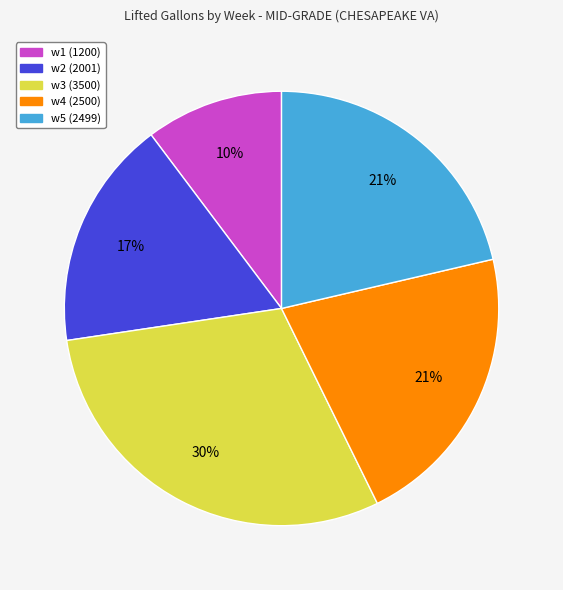

Between w4 (2500) and w1 (1200), which is larger?

w4 (2500)